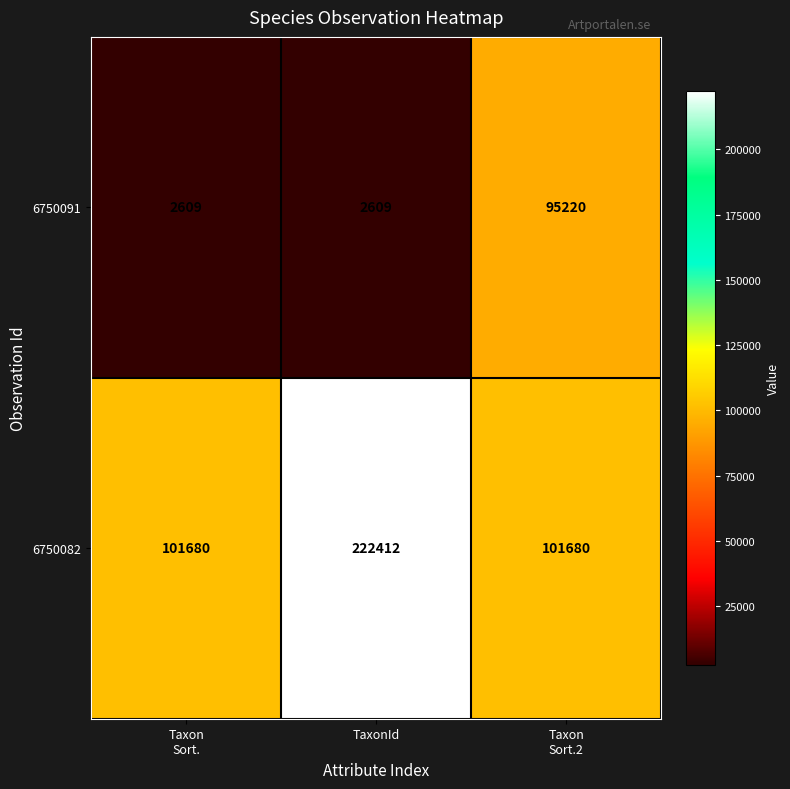

Reading right to left, transcribe all the data shown in this chart.

6750091: 95220	2609	2609
6750082: 101680	222412	101680